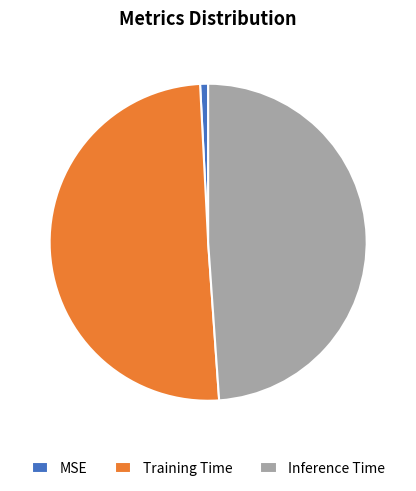

True or false: MSE accounts for 1% of the total.

True